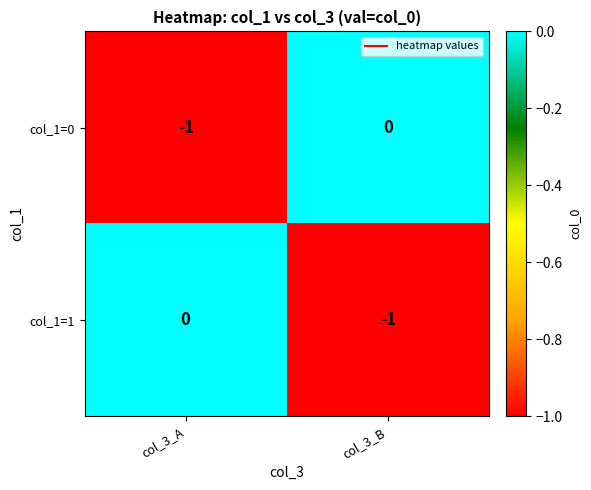

At which label does col_1=0 reach its minimum?

col_3_A